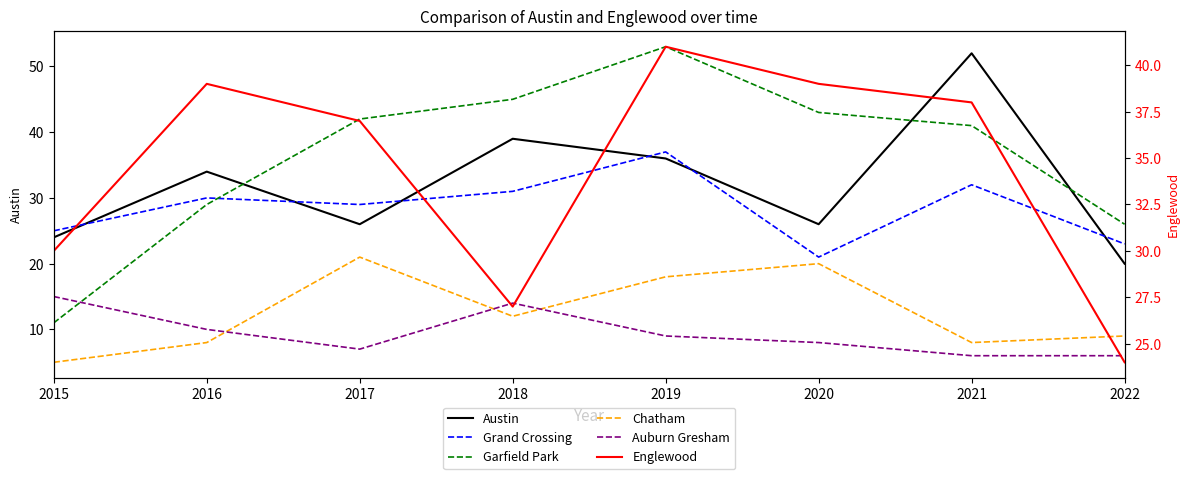

The value of Chatham at 2016 is 8. True or false?

True